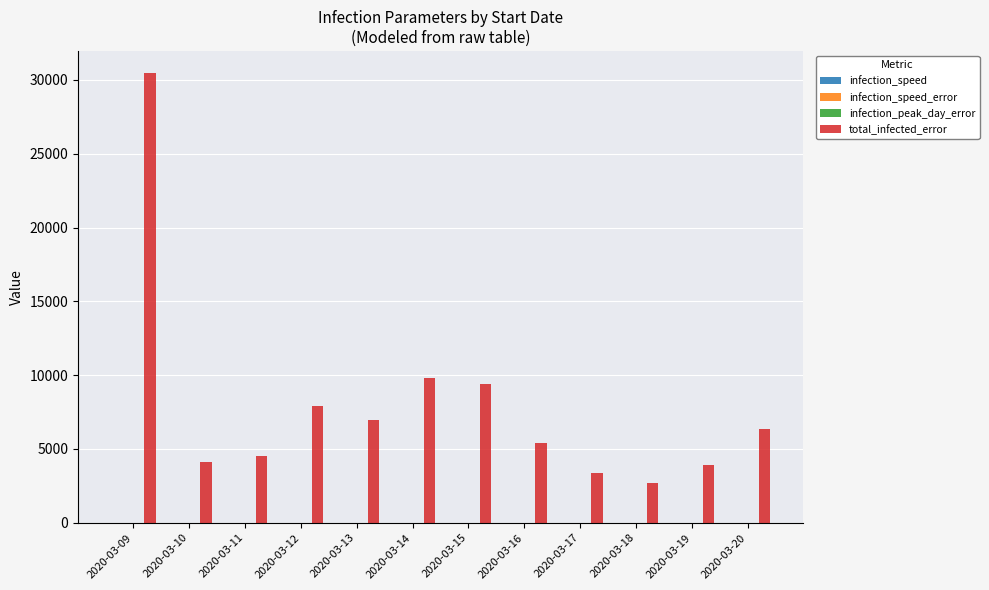

At which category does the chart reach its peak across all series?

2020-03-09